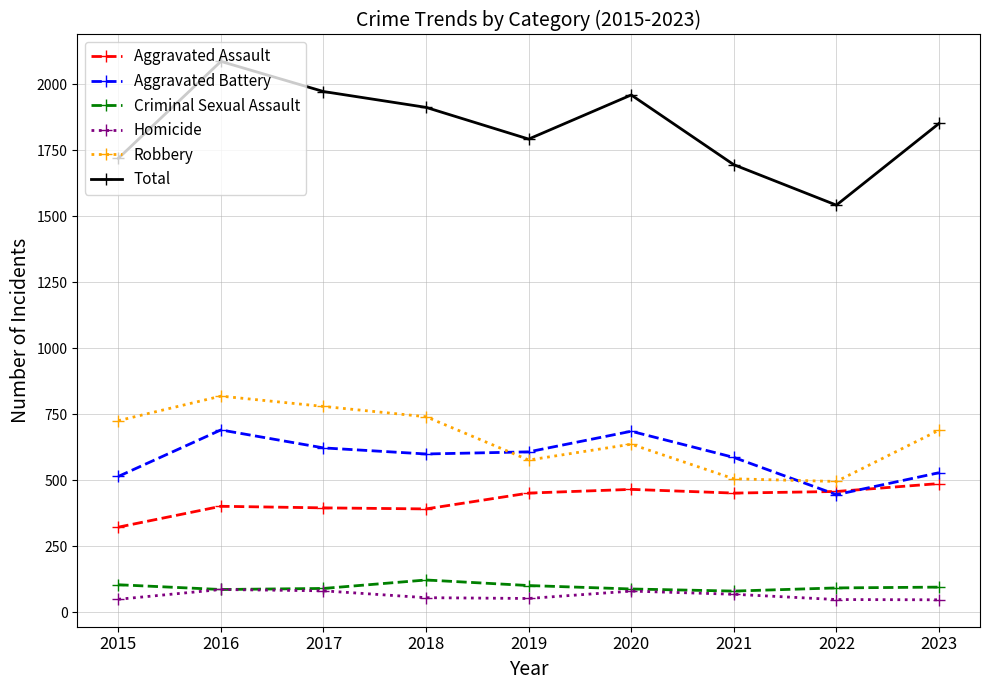

Which series has the widest spread of values?

Total